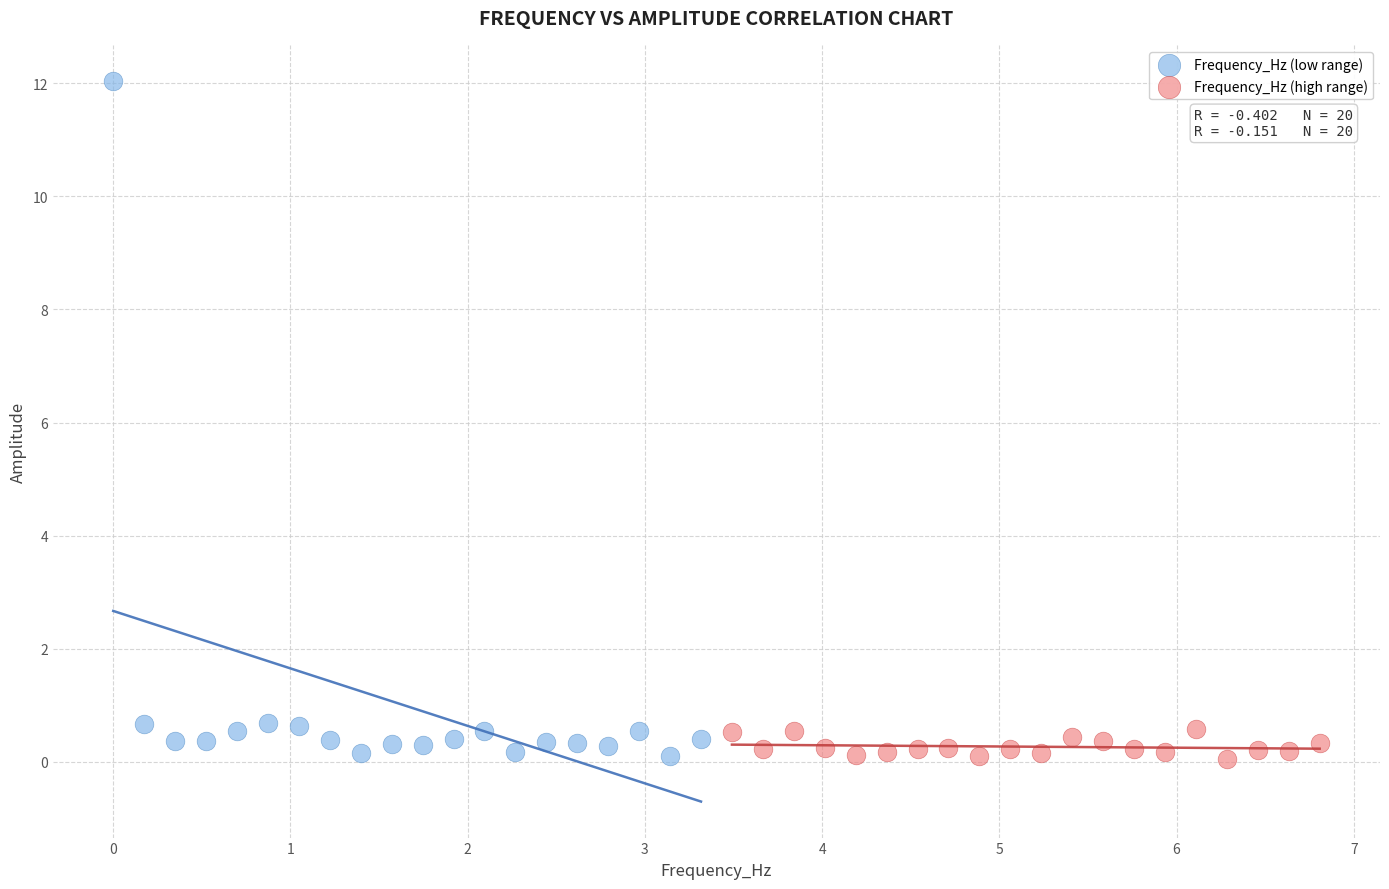

Which series has the widest spread of Y values?

Frequency_Hz (low range)